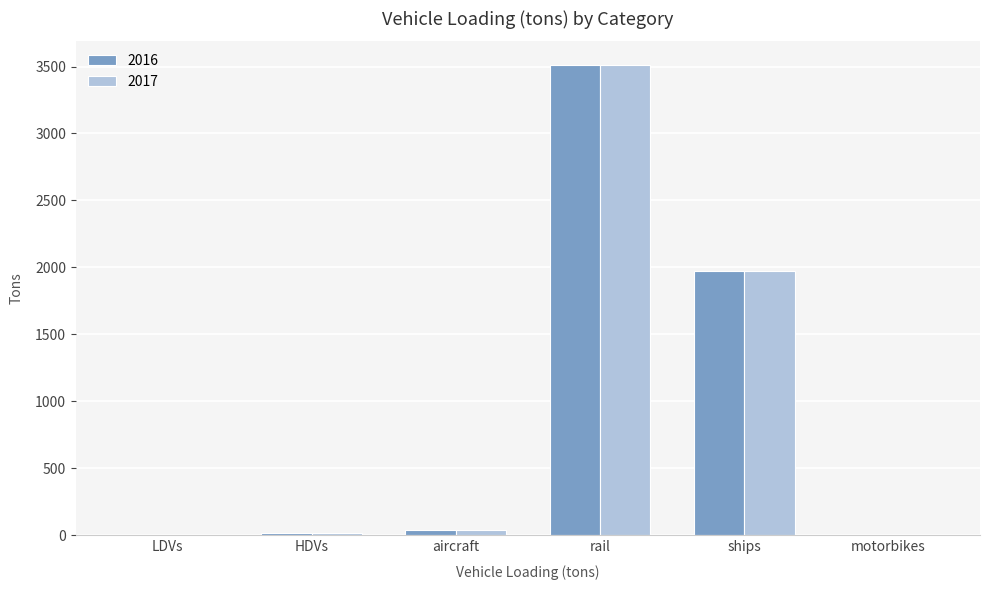

The value of 2016 at motorbikes is 0.0. True or false?

True